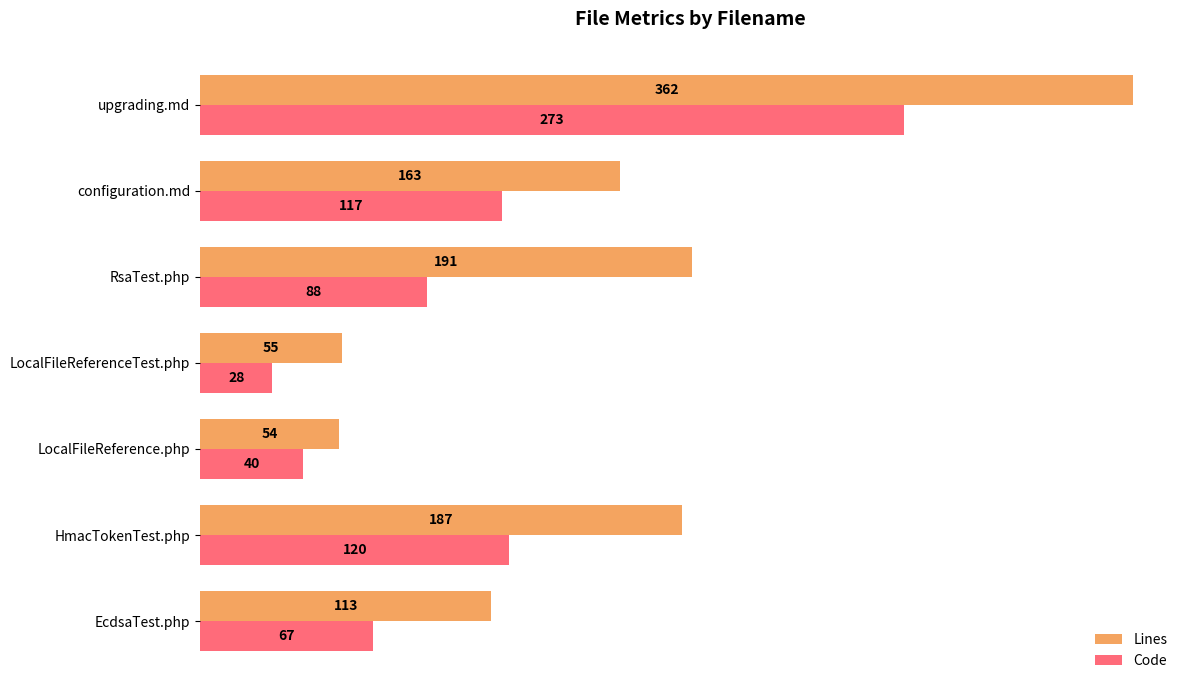

What is the difference between the highest and lowest values at HmacTokenTest.php?

67